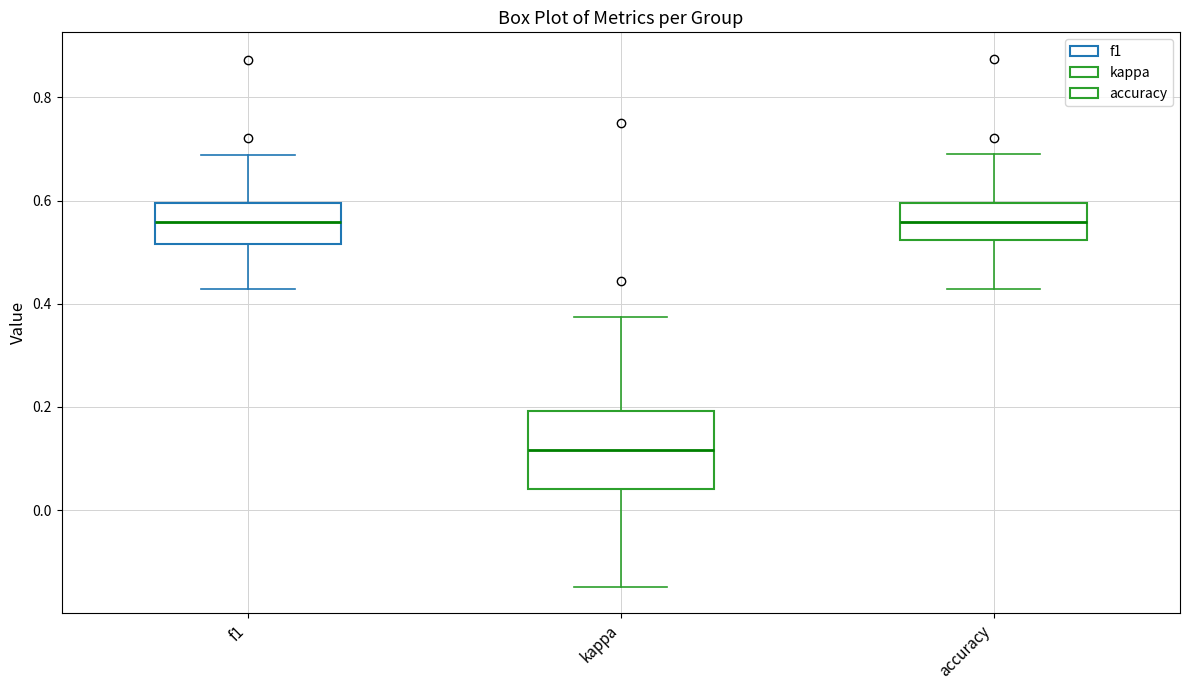

Which box is the tallest, from its lower edge to its upper edge?

kappa